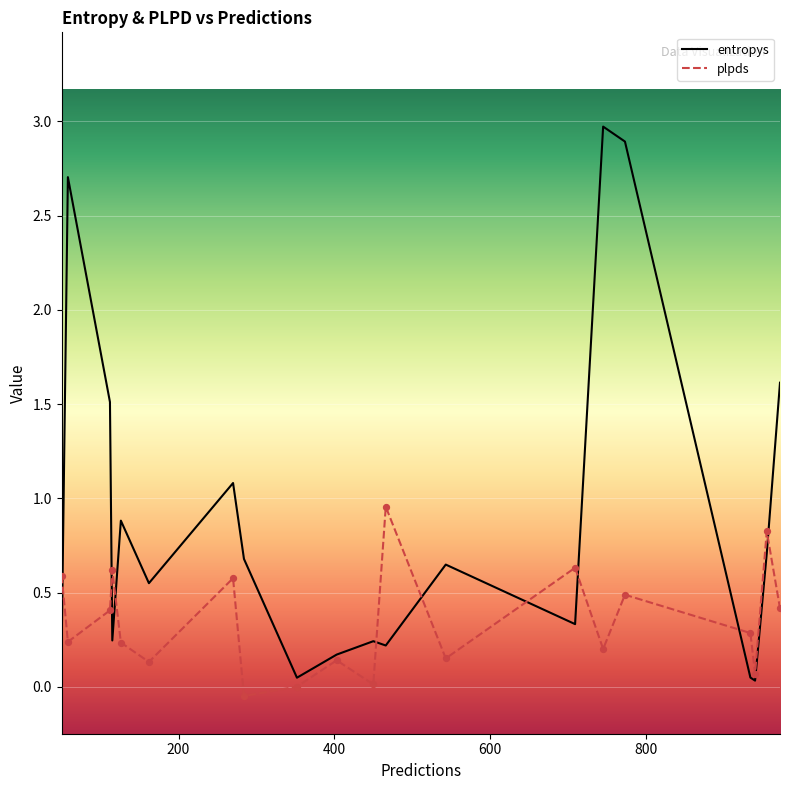

Which series reaches the minimum Y coordinate?

plpds